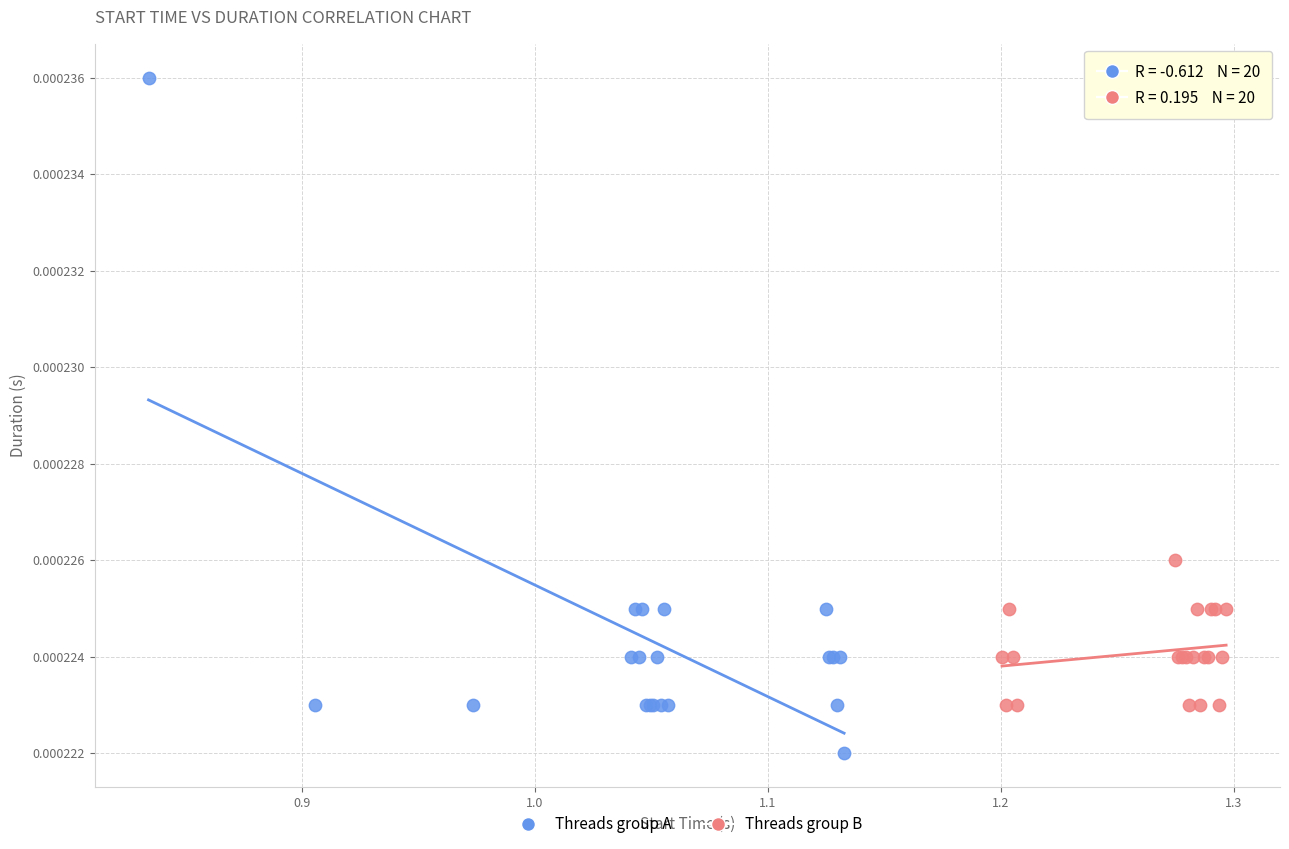

Which series contains the lowest Y value?

Threads group A